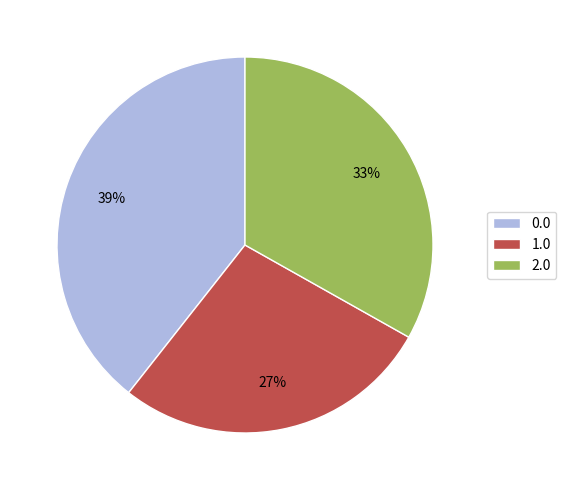

Is the sum of 0.0 and 1.0 greater than half?

Yes